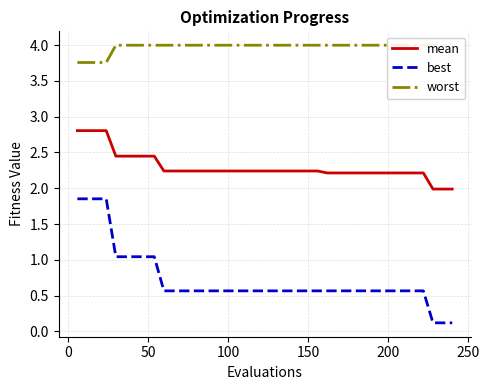

True or false: worst and mean intersect in this chart.

False